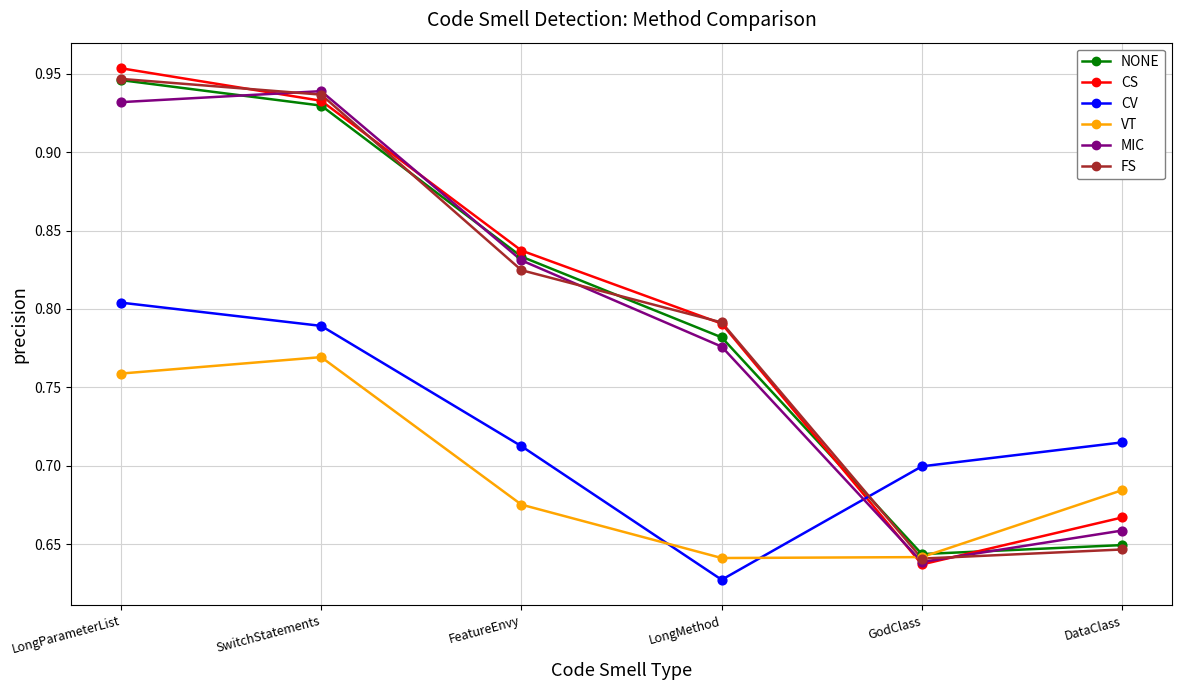

What position from the right is DataClass?

1